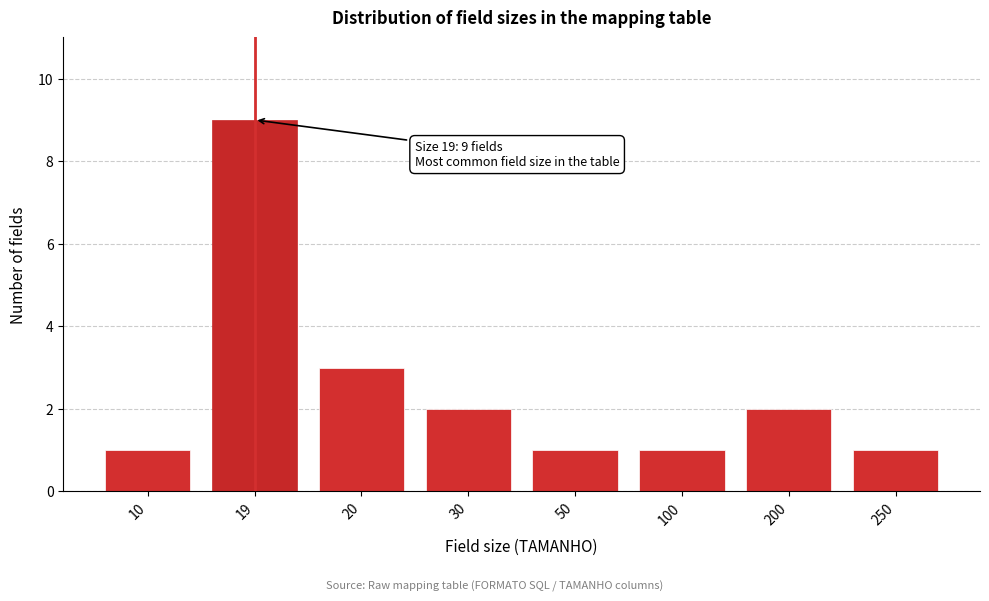

Reading right to left, extract all data points from this chart.

250=1	200=2	100=1	50=1	30=2	20=3	19=9	10=1